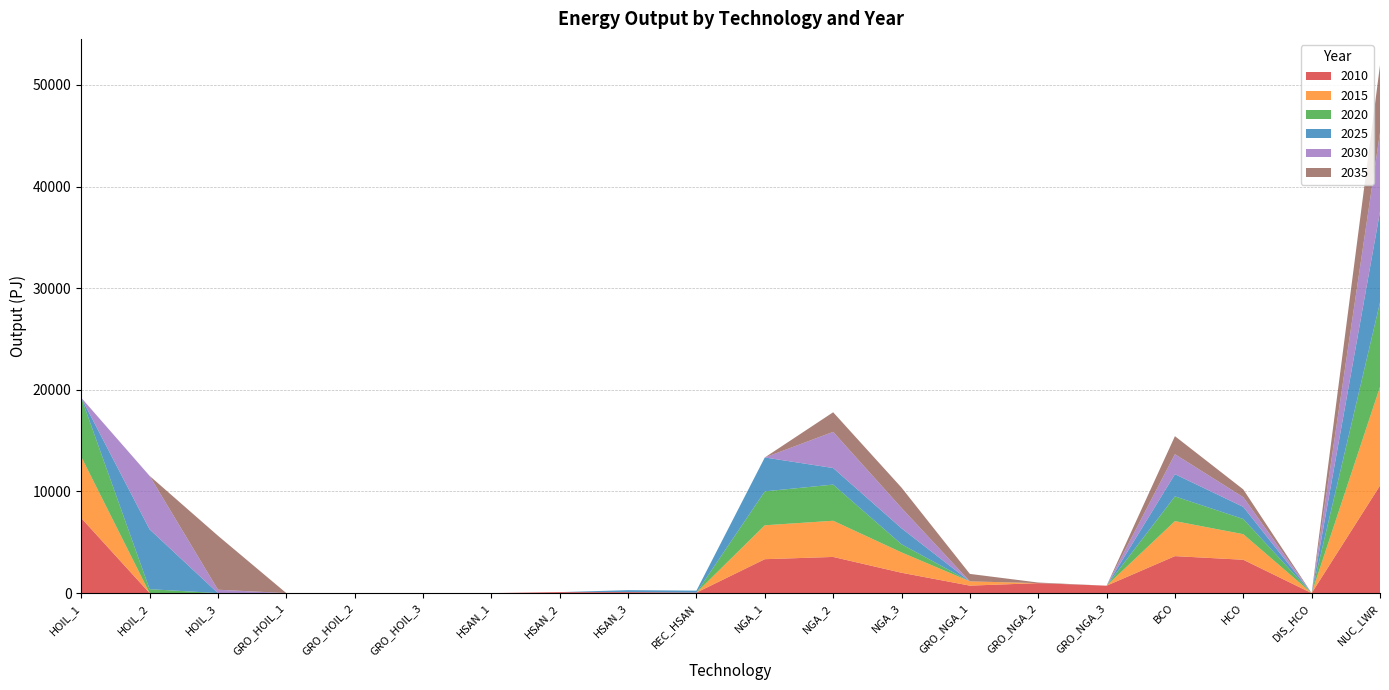

Reading right to left, transcribe all the data shown in this chart.

2010: NUC_LWR=10579.2	DIS_HCO=0.0	HCO=3280.3	BCO=3638.0	GRO_NGA_3=727.9	GRO_NGA_2=980.4	GRO_NGA_1=735.3	NGA_3=2001.5	NGA_2=3558.2	NGA_1=3335.9	REC_HSAN=47.8	HSAN_3=95.7	HSAN_2=95.7	HSAN_1=0.0	GRO_HOIL_3=0.0	GRO_HOIL_2=0.0	GRO_HOIL_1=0.0	HOIL_3=0.0	HOIL_2=0.0	HOIL_1=7384.7
2015: NUC_LWR=9711.2	DIS_HCO=0.0	HCO=2515.4	BCO=3443.6	GRO_NGA_3=0.0	GRO_NGA_2=0.0	GRO_NGA_1=418.5	NGA_3=2001.5	NGA_2=3558.2	NGA_1=3335.9	REC_HSAN=0.0	HSAN_3=0.0	HSAN_2=0.0	HSAN_1=0.0	GRO_HOIL_3=0.0	GRO_HOIL_2=0.0	GRO_HOIL_1=0.0	HOIL_3=0.0	HOIL_2=0.0	HOIL_1=6027.2
2020: NUC_LWR=8293.8	DIS_HCO=0.0	HCO=1491.8	BCO=2430.2	GRO_NGA_3=0.0	GRO_NGA_2=0.0	GRO_NGA_1=0.0	NGA_3=799.5	NGA_2=3558.2	NGA_1=3335.9	REC_HSAN=0.0	HSAN_3=0.0	HSAN_2=0.0	HSAN_1=0.0	GRO_HOIL_3=0.0	GRO_HOIL_2=0.0	GRO_HOIL_1=0.0	HOIL_3=0.0	HOIL_2=386.0	HOIL_1=5810.9
2025: NUC_LWR=8932.9	DIS_HCO=0.0	HCO=1193.4	BCO=2187.2	GRO_NGA_3=0.0	GRO_NGA_2=0.0	GRO_NGA_1=0.0	NGA_3=1573.5	NGA_2=1630.2	NGA_1=3335.8	REC_HSAN=194.5	HSAN_3=194.5	HSAN_2=0.0	HSAN_1=0.0	GRO_HOIL_3=0.0	GRO_HOIL_2=0.0	GRO_HOIL_1=0.0	HOIL_3=0.0	HOIL_2=5887.0	HOIL_1=0.0
2030: NUC_LWR=7781.2	DIS_HCO=0.0	HCO=954.7	BCO=1968.5	GRO_NGA_3=0.0	GRO_NGA_2=0.0	GRO_NGA_1=0.0	NGA_3=2001.5	NGA_2=3557.1	NGA_1=0.0	REC_HSAN=0.0	HSAN_3=0.0	HSAN_2=0.0	HSAN_1=0.0	GRO_HOIL_3=0.0	GRO_HOIL_2=0.0	GRO_HOIL_1=0.0	HOIL_3=331.9	HOIL_2=5260.7	HOIL_1=0.0
2035: NUC_LWR=6629.5	DIS_HCO=0.0	HCO=763.8	BCO=1771.6	GRO_NGA_3=0.0	GRO_NGA_2=59.0	GRO_NGA_1=735.3	NGA_3=2001.5	NGA_2=1929.1	NGA_1=0.0	REC_HSAN=0.0	HSAN_3=0.0	HSAN_2=0.0	HSAN_1=0.0	GRO_HOIL_3=0.0	GRO_HOIL_2=0.0	GRO_HOIL_1=0.0	HOIL_3=5313.0	HOIL_2=0.0	HOIL_1=0.0